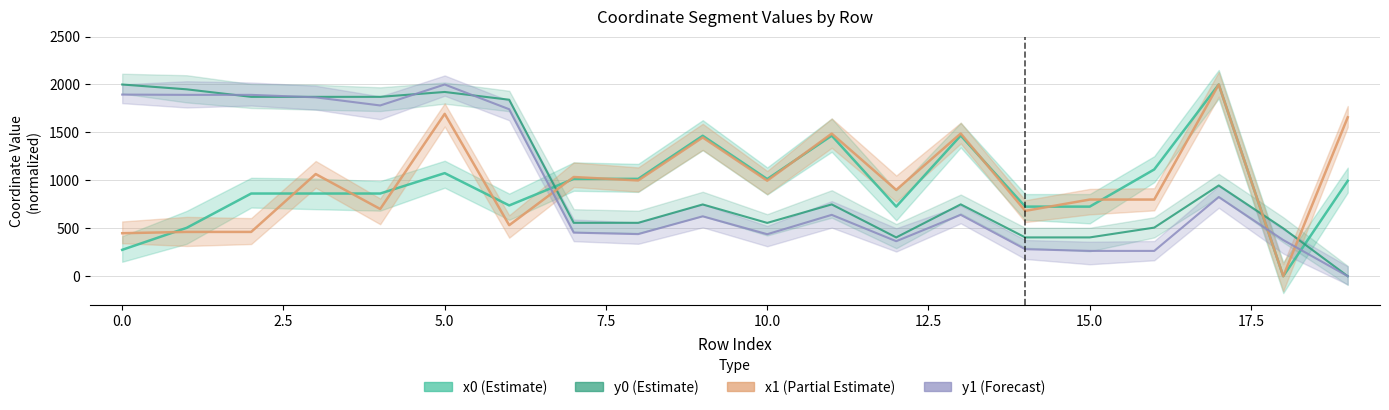

Which series has the largest total across all categories?

y0 (Estimate)